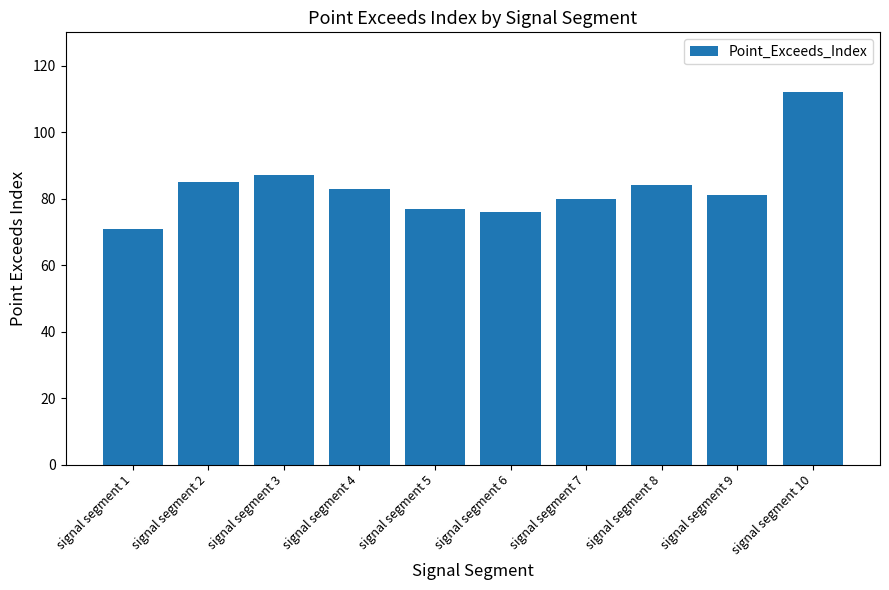

Which category has the lowest value across all series?

signal segment 1